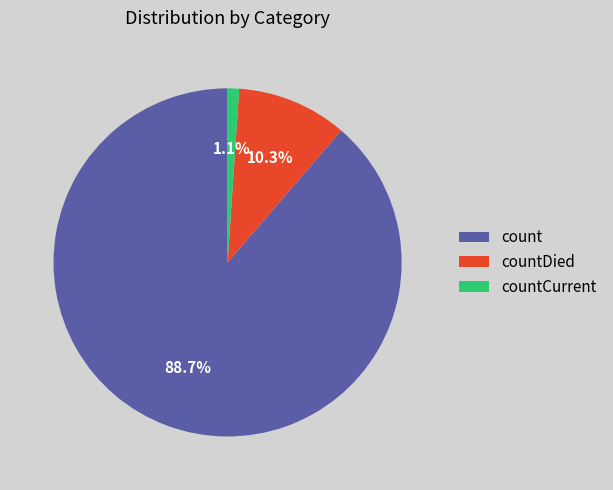

Which has a higher value, count or countDied?

count